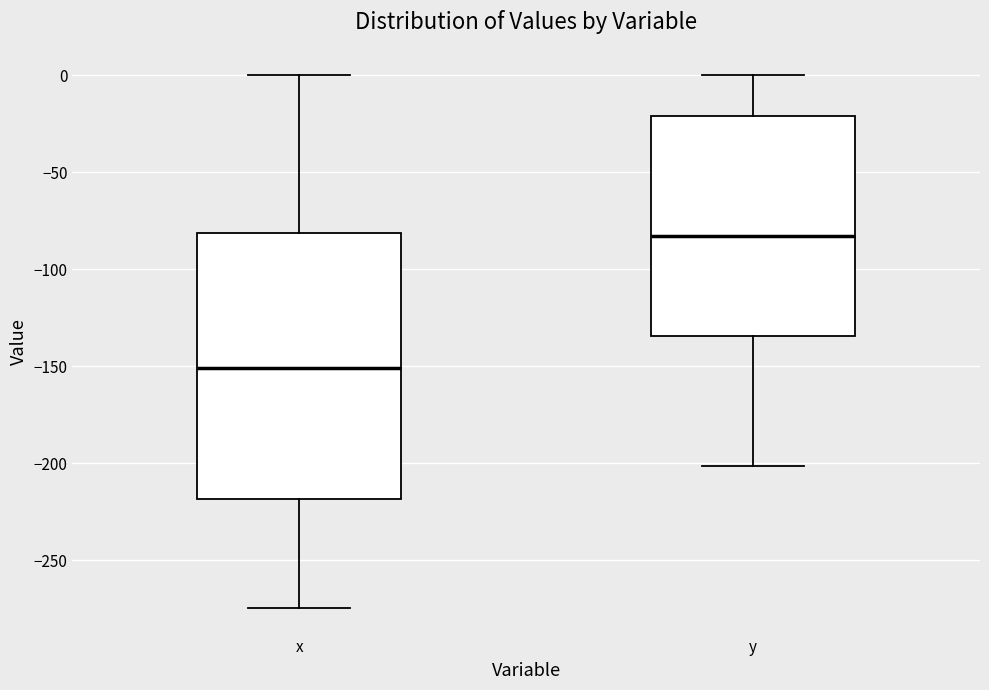

Which box is the tallest, from its lower edge to its upper edge?

x